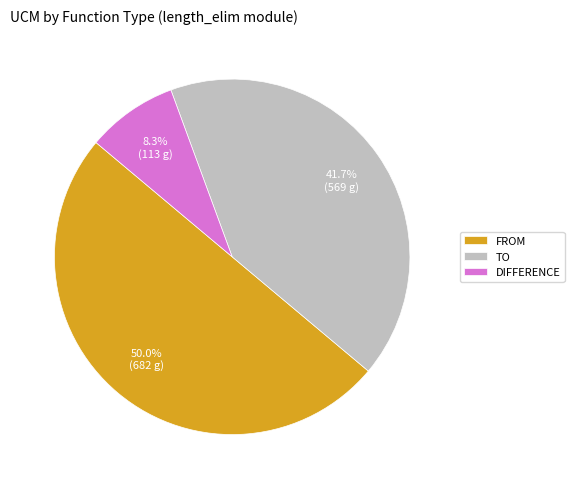

What is the largest slice in the pie chart?

FROM